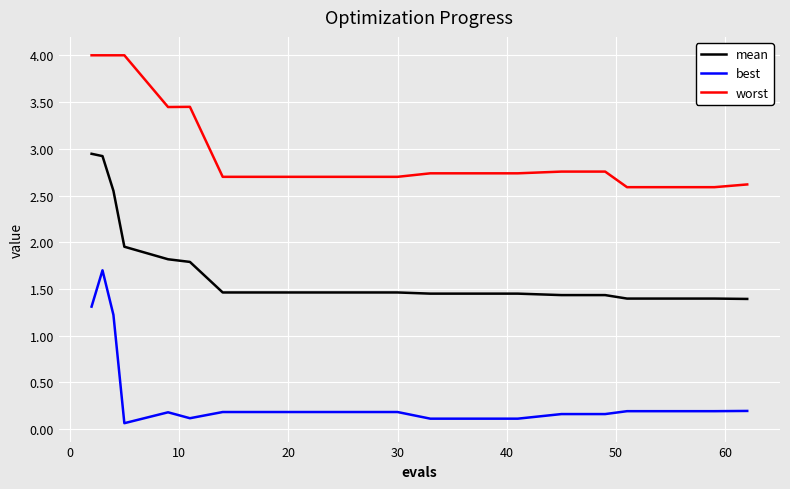

What is the difference between the maximum and minimum values in the worst series?

1.4